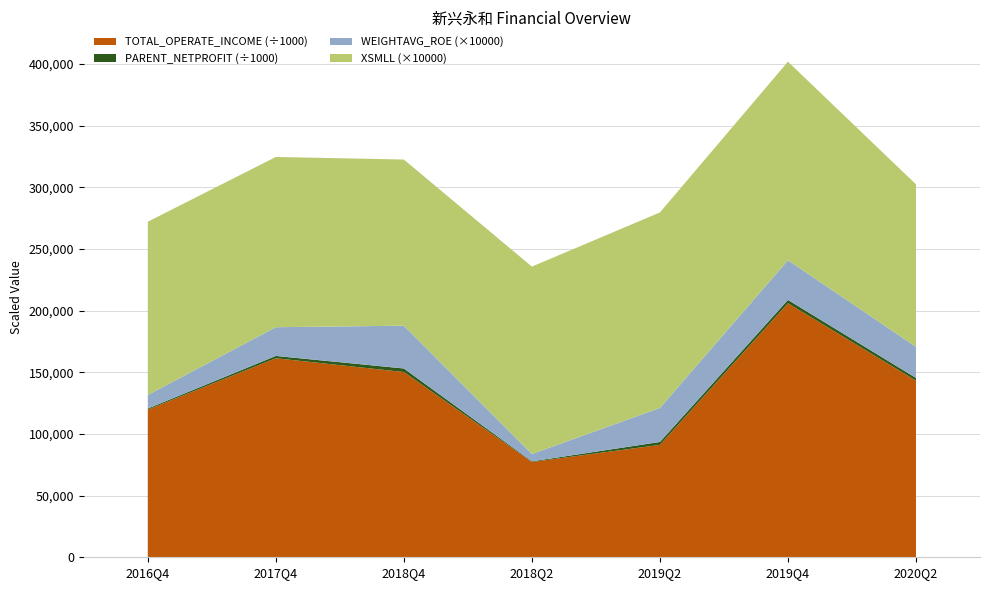

At which category is the sum across all series the highest?

2019Q4